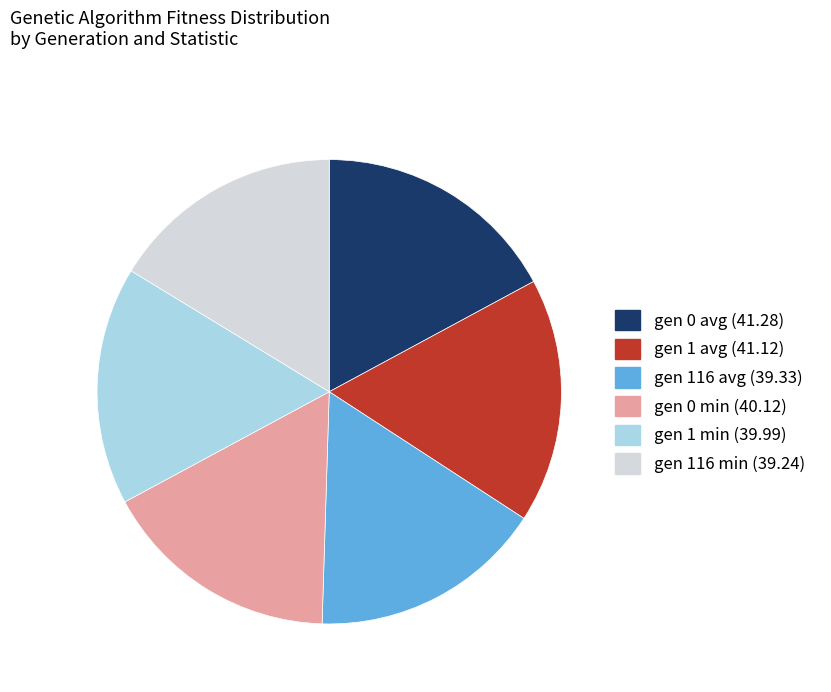

Is it true that gen 116 avg is 16% of the pie?

True